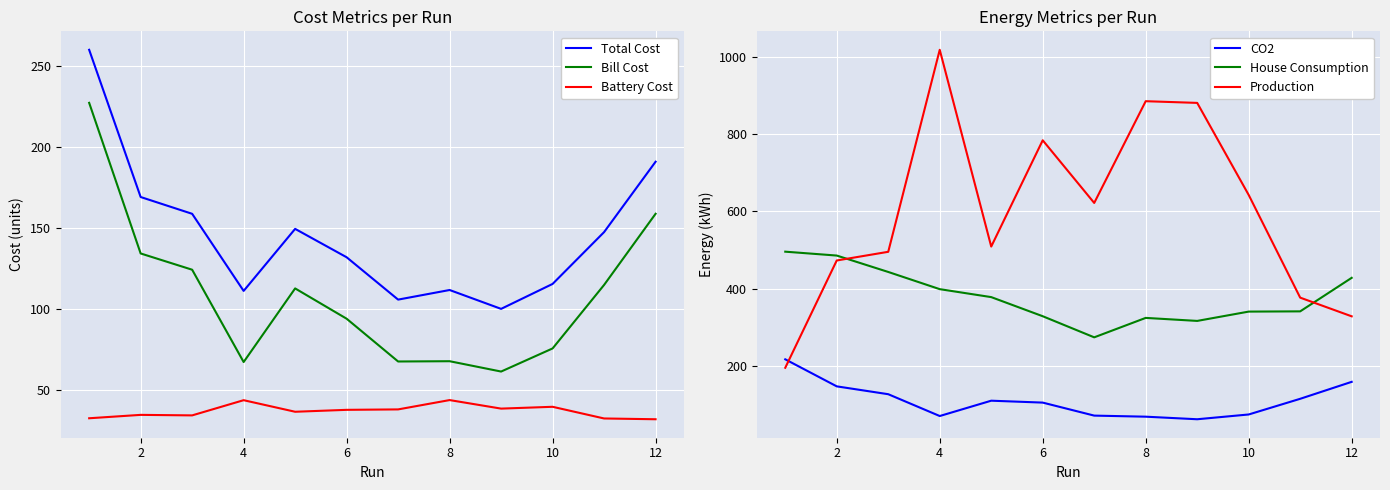

The value of Battery Cost at 10 is 39.8. True or false?

True